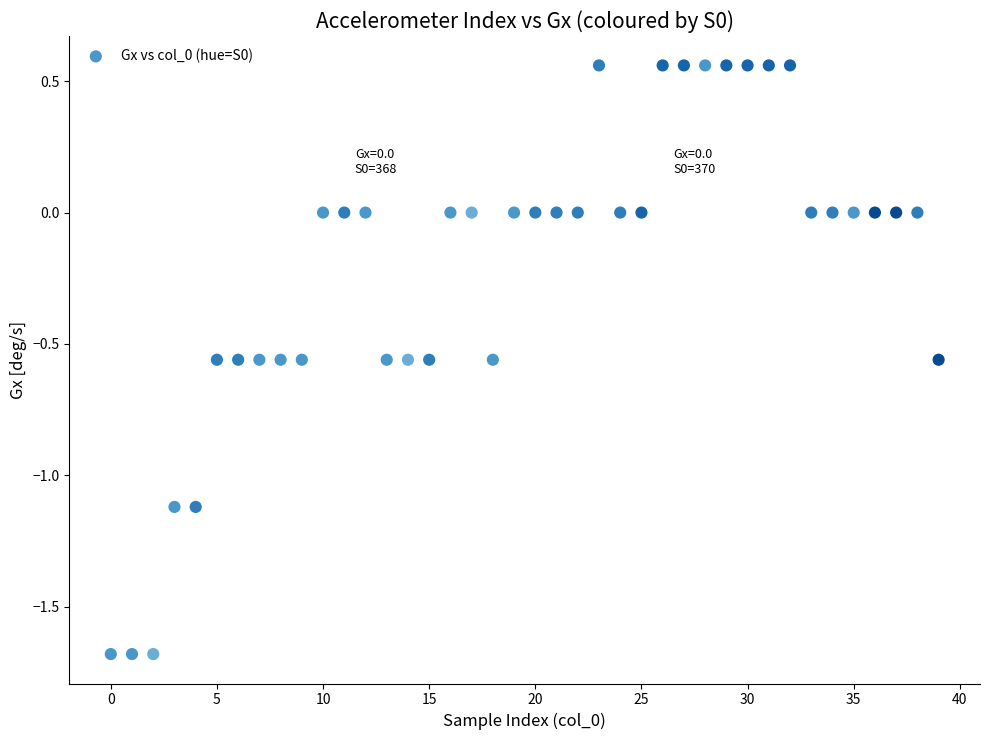

What is the range of Y values (max minus min)?

2.2